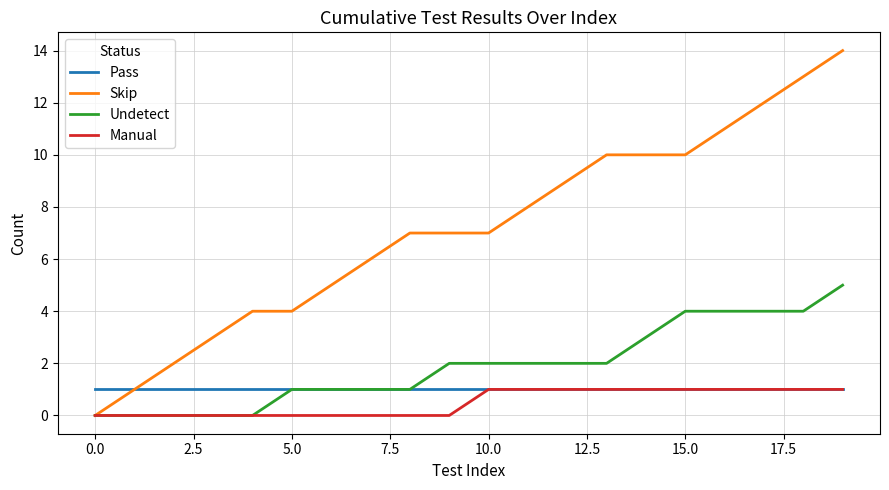

Which series has the largest total across all categories?

Skip